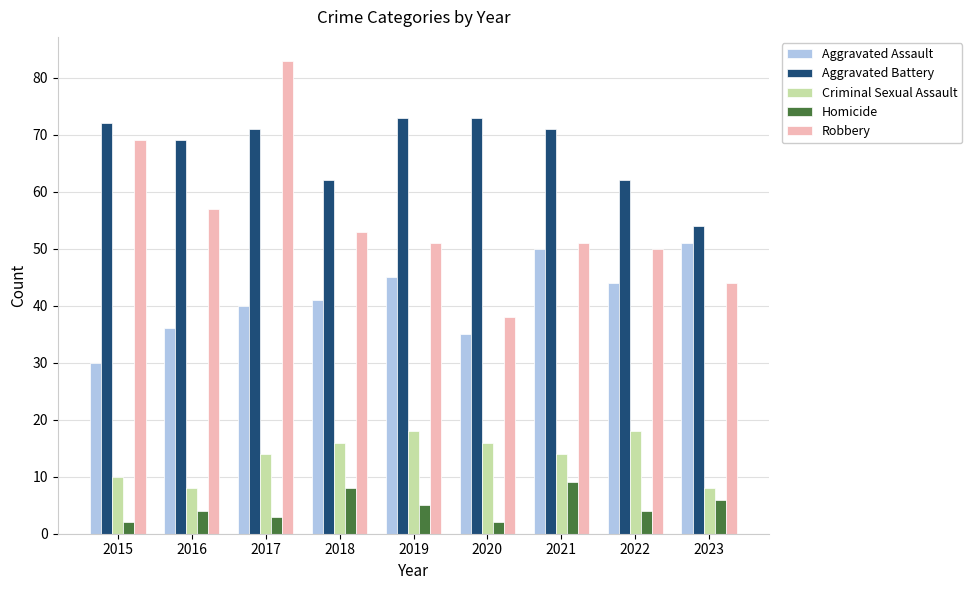

Count the number of data series in this chart.

5